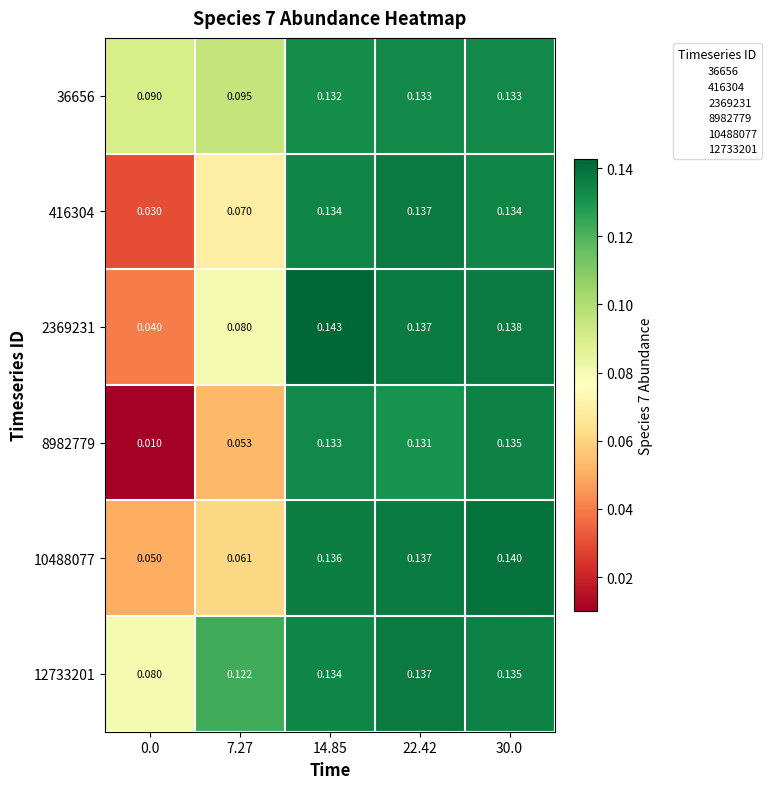

Is the value of 10488077 at 22.42 greater than the value of 2369231 at 0.0?

Yes